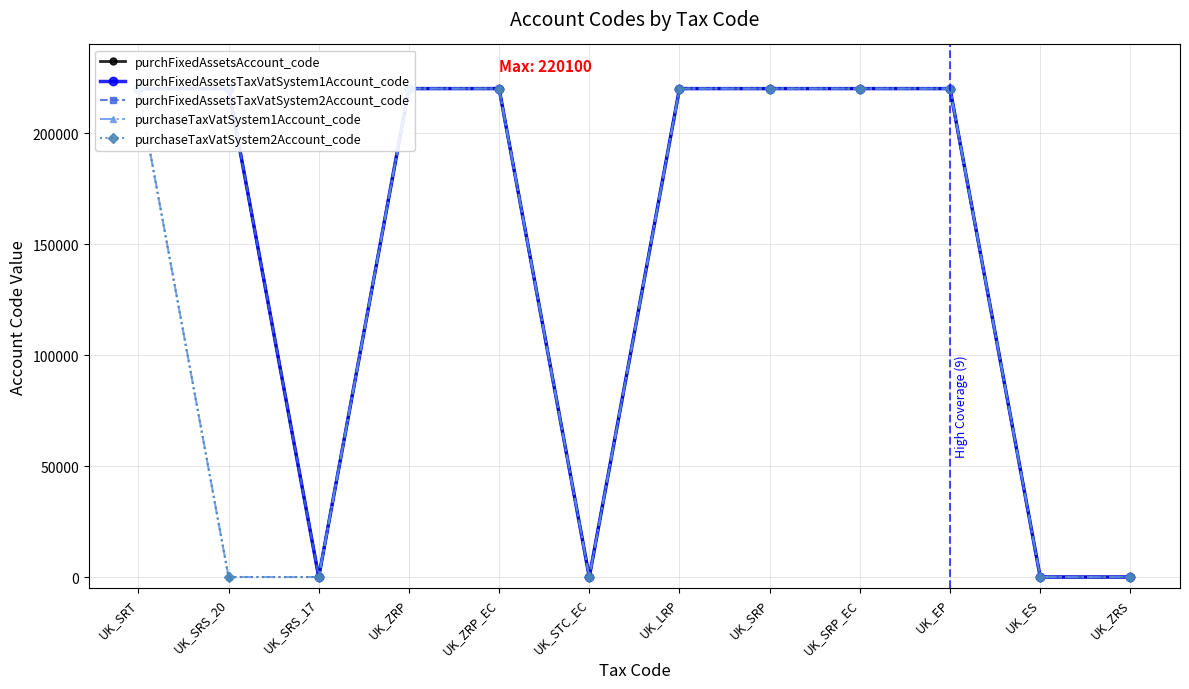

Reading left to right, what are all the values shown in this chart?

purchFixedAssetsAccount_code: UK_SRT=220100	UK_SRS_20=220100	UK_SRS_17=0	UK_ZRP=220100	UK_ZRP_EC=220100	UK_STC_EC=0	UK_LRP=220100	UK_SRP=220100	UK_SRP_EC=220100	UK_EP=220100	UK_ES=0	UK_ZRS=0
purchFixedAssetsTaxVatSystem1Account_code: UK_SRT=220100	UK_SRS_20=220100	UK_SRS_17=0	UK_ZRP=220100	UK_ZRP_EC=220100	UK_STC_EC=0	UK_LRP=220100	UK_SRP=220100	UK_SRP_EC=220100	UK_EP=220100	UK_ES=0	UK_ZRS=0
purchFixedAssetsTaxVatSystem2Account_code: UK_SRT=220100	UK_SRS_20=220100	UK_SRS_17=0	UK_ZRP=220100	UK_ZRP_EC=220100	UK_STC_EC=0	UK_LRP=220100	UK_SRP=220100	UK_SRP_EC=220100	UK_EP=220100	UK_ES=0	UK_ZRS=0
purchaseTaxVatSystem1Account_code: UK_SRT=220100	UK_SRS_20=0	UK_SRS_17=0	UK_ZRP=220100	UK_ZRP_EC=220100	UK_STC_EC=0	UK_LRP=220100	UK_SRP=220100	UK_SRP_EC=220100	UK_EP=220100	UK_ES=0	UK_ZRS=0
purchaseTaxVatSystem2Account_code: UK_SRT=220100	UK_SRS_20=0	UK_SRS_17=0	UK_ZRP=220100	UK_ZRP_EC=220100	UK_STC_EC=0	UK_LRP=220100	UK_SRP=220100	UK_SRP_EC=220100	UK_EP=220100	UK_ES=0	UK_ZRS=0